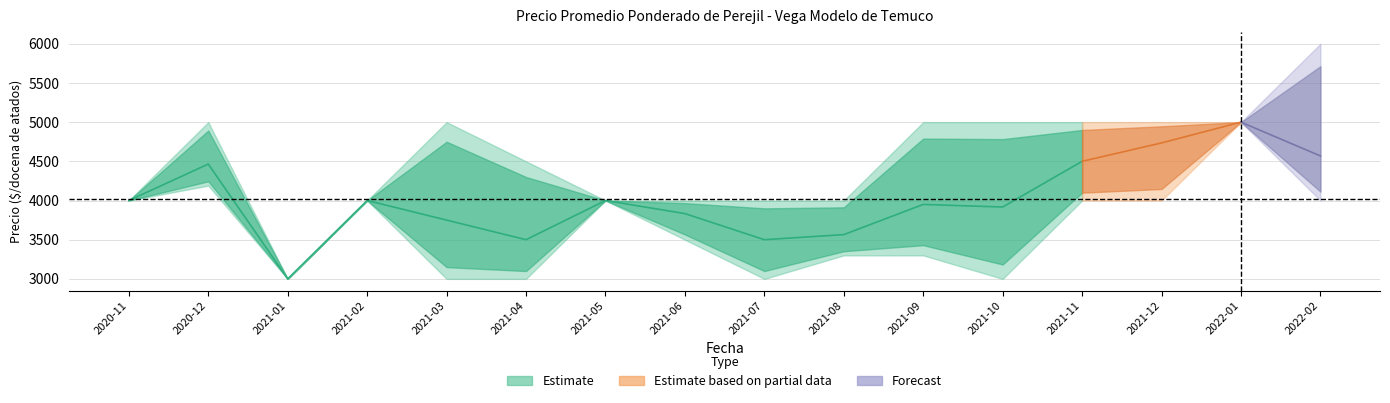

Count the number of data series in this chart.

3